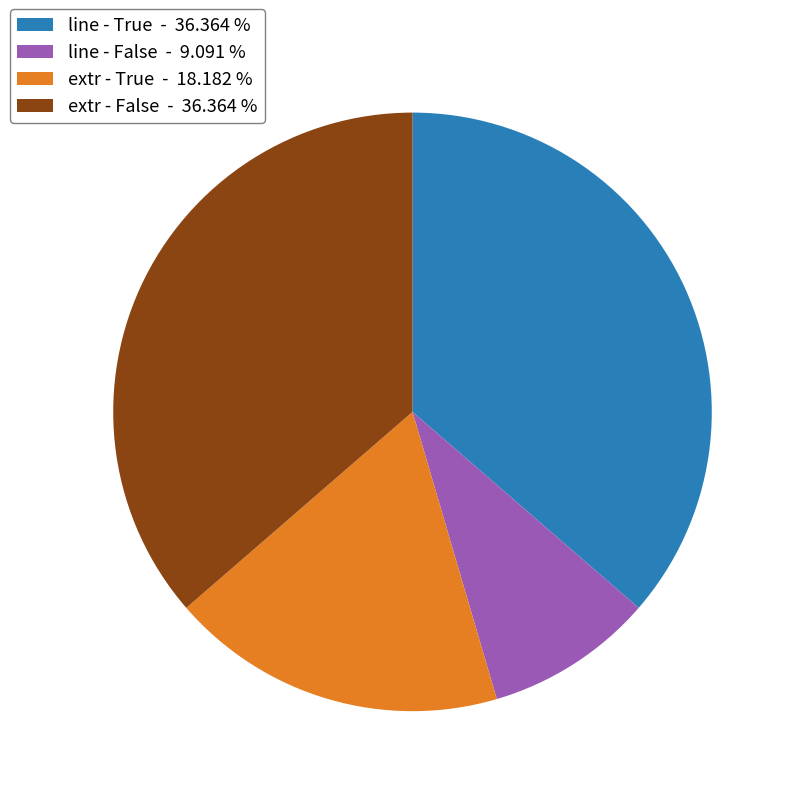

Is the sum of line - True - 36.364 % and line - False - 9.091 % greater than half?

No